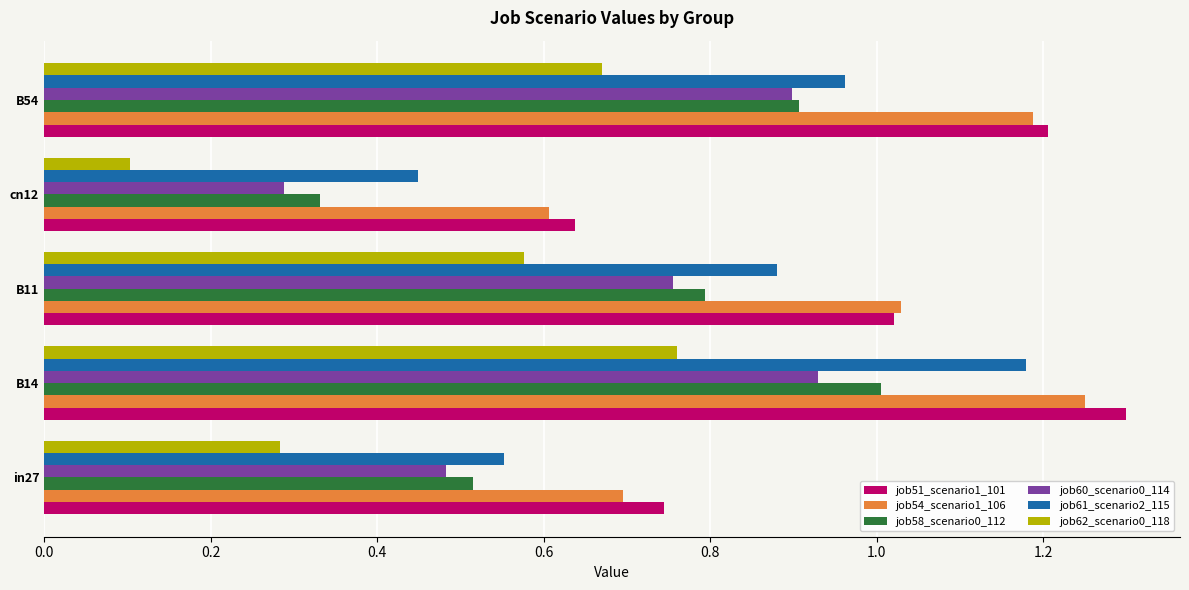

Rank the series by their maximum value, from highest to lowest.

job51_scenario1_101, job54_scenario1_106, job61_scenario2_115, job58_scenario0_112, job60_scenario0_114, job62_scenario0_118